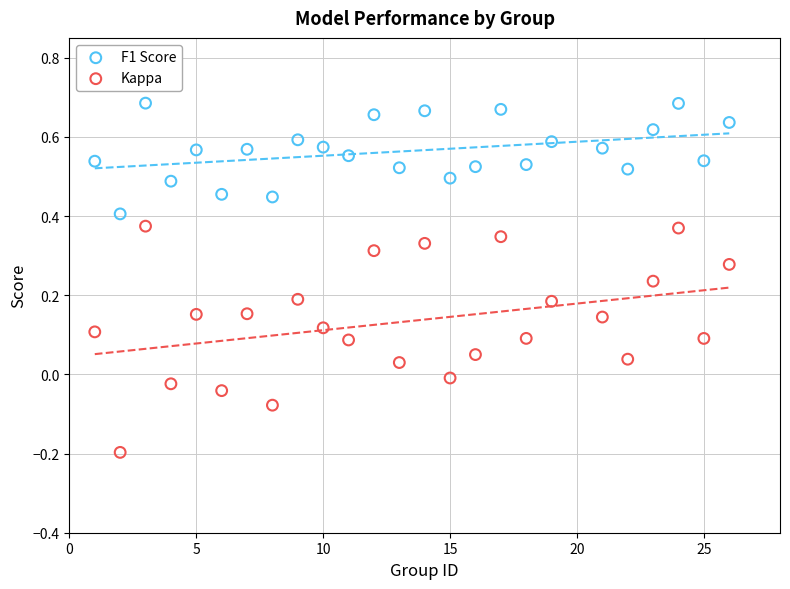

Across all data points, what is the range of X values (max minus min)?

25.0